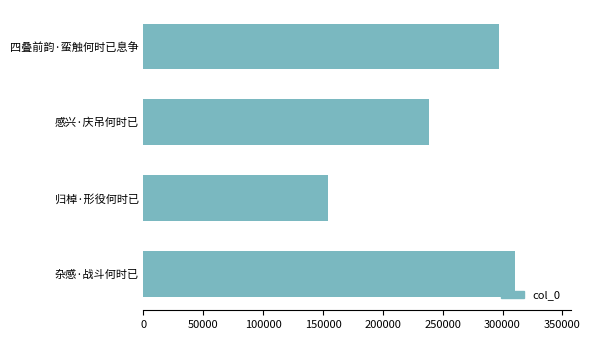

Count the number of data series in this chart.

1